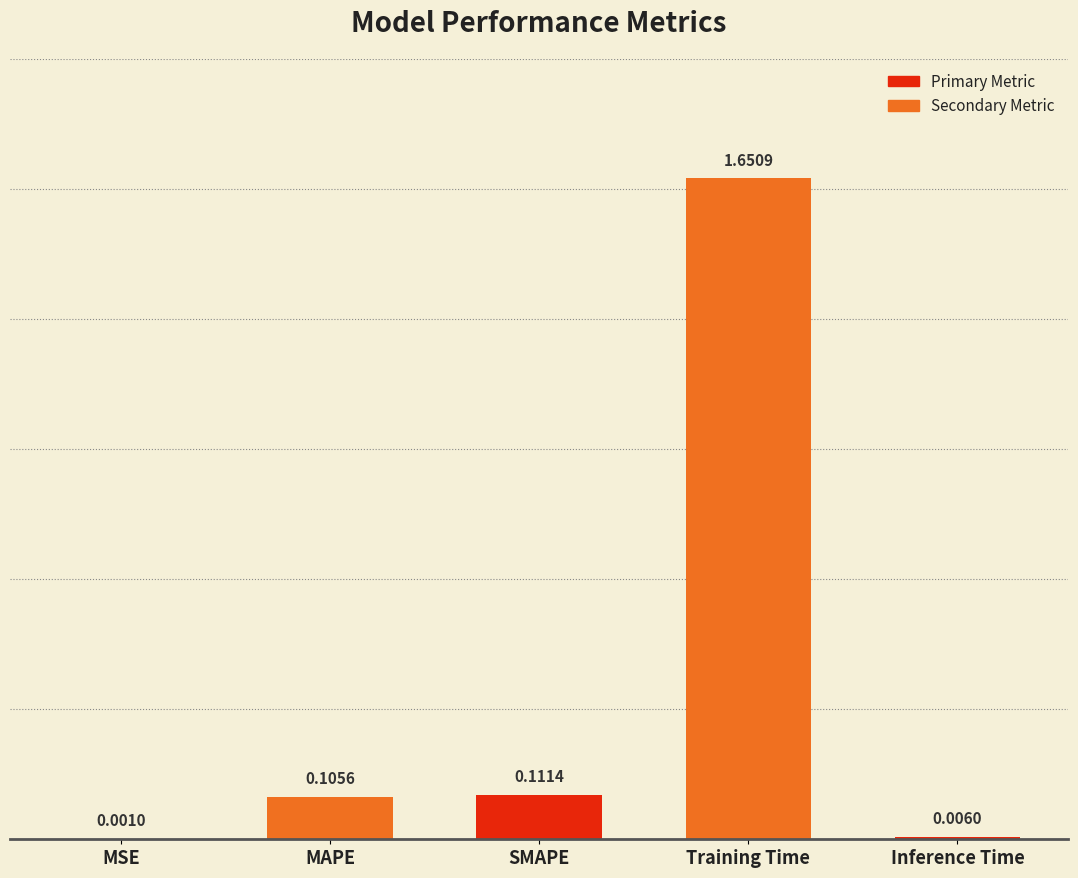

Where is the data nearest to the value 0?

MSE